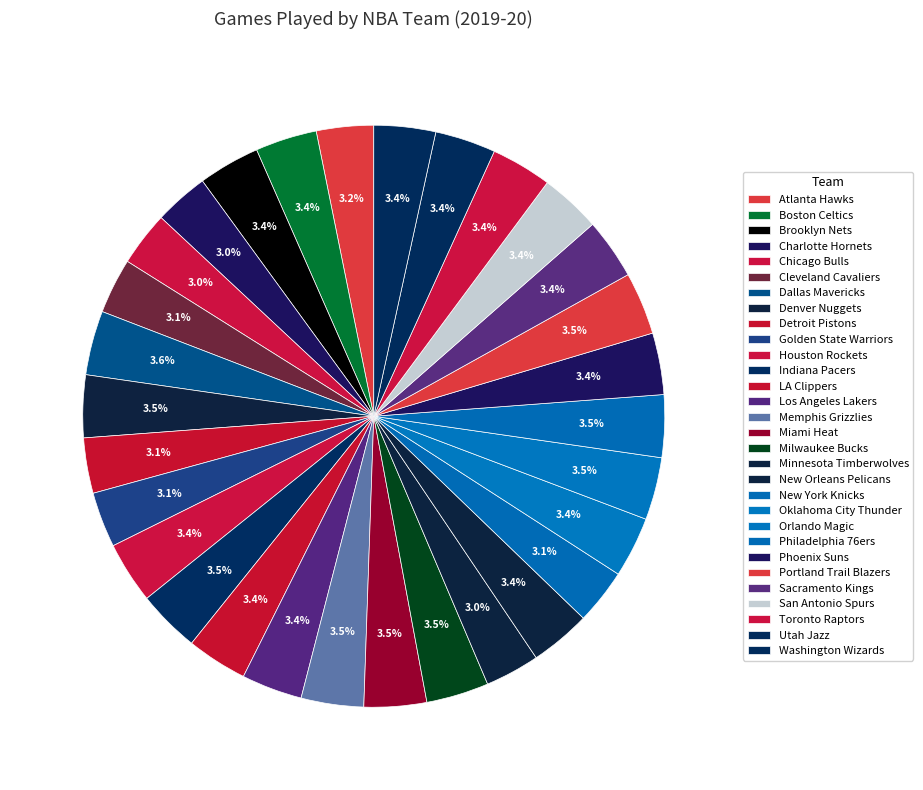

What is the change in value from Denver Nuggets to LA Clippers?

-2